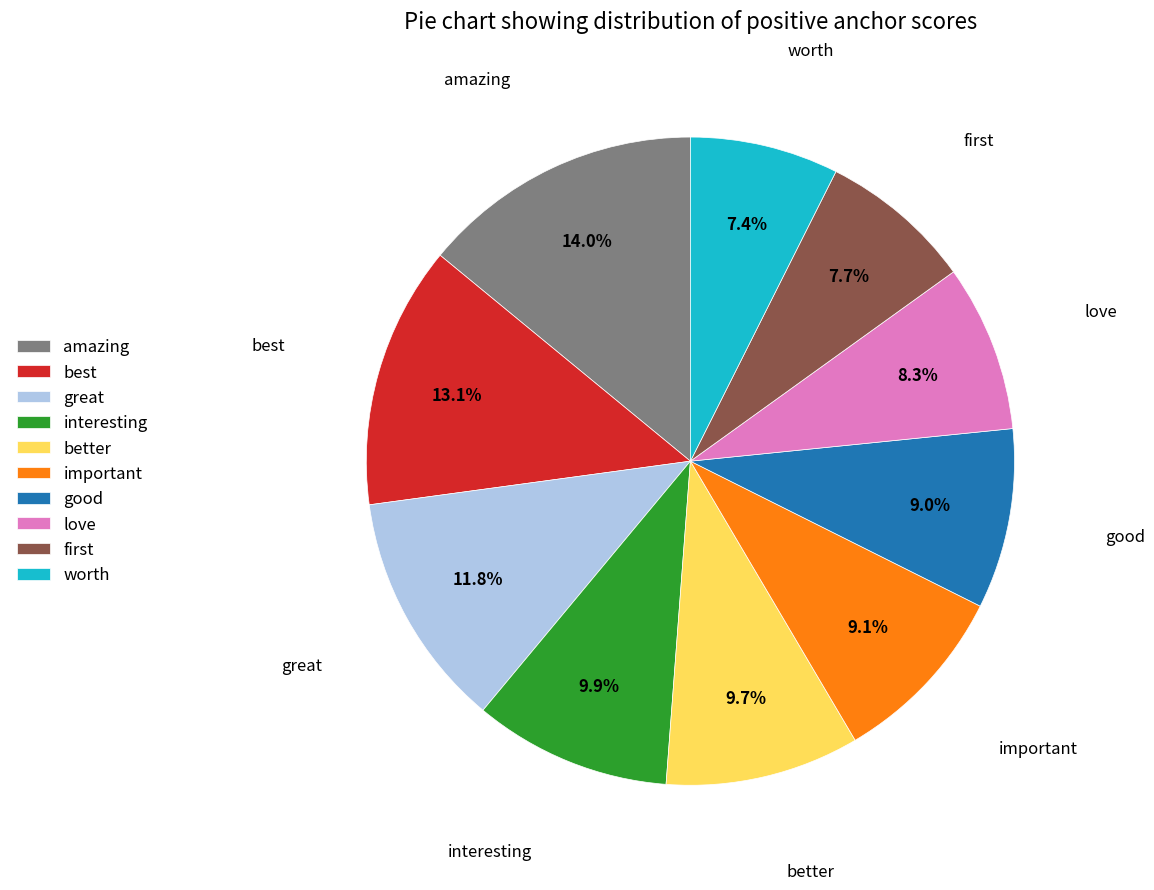

Does interesting account for over 50% of the chart?

No